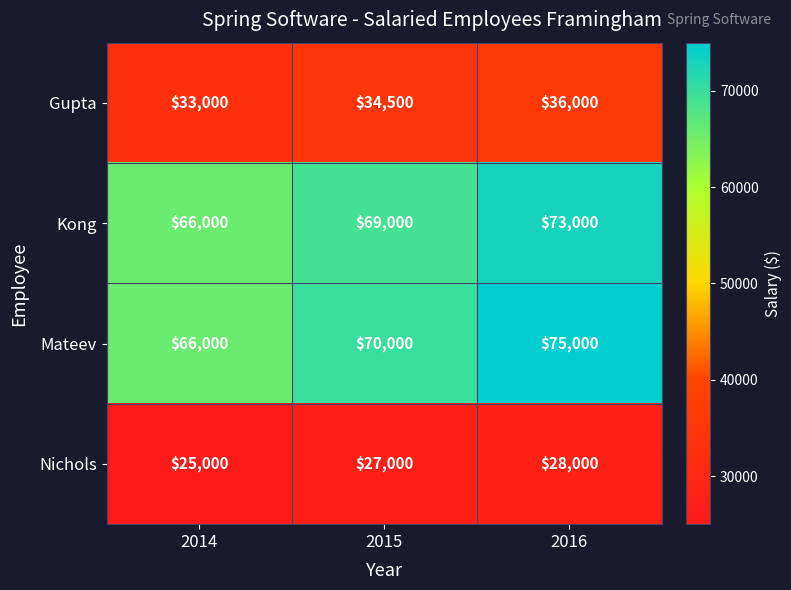

Count the Mateev values in the range 66000 to 75000.

3